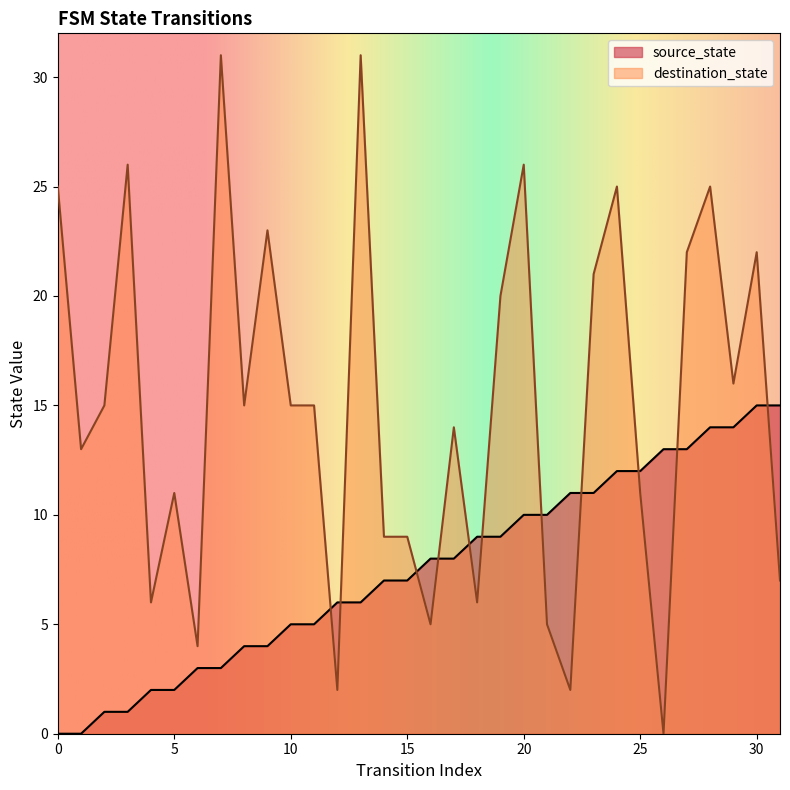

Which has a higher value, 31 or 5?

31